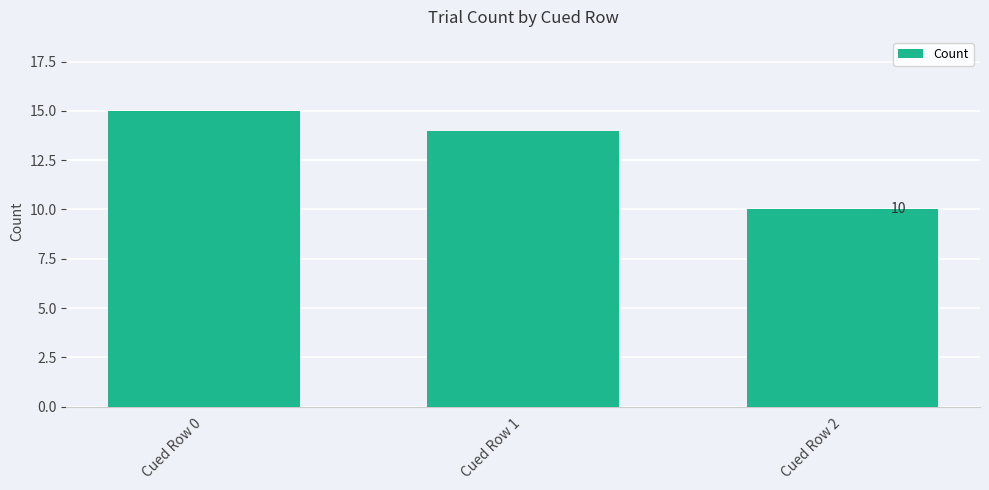

Which label corresponds to the smallest value in the chart?

Cued Row 2